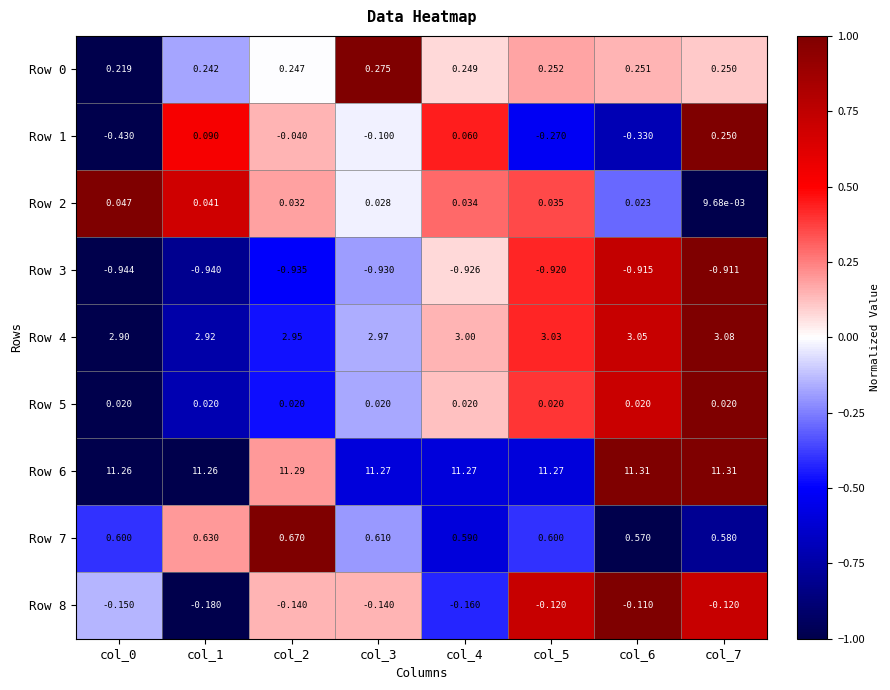

Is the value of Row 2 at col_5 greater than the value of Row 5 at col_6?

Yes